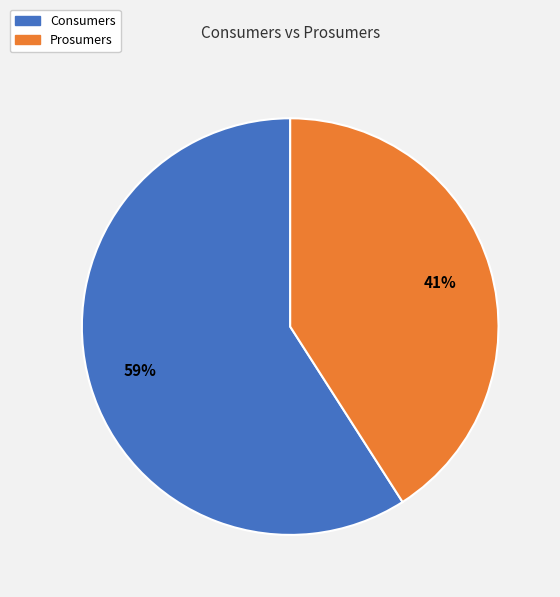

Do Prosumers and Consumers together represent more than half of the pie?

Yes